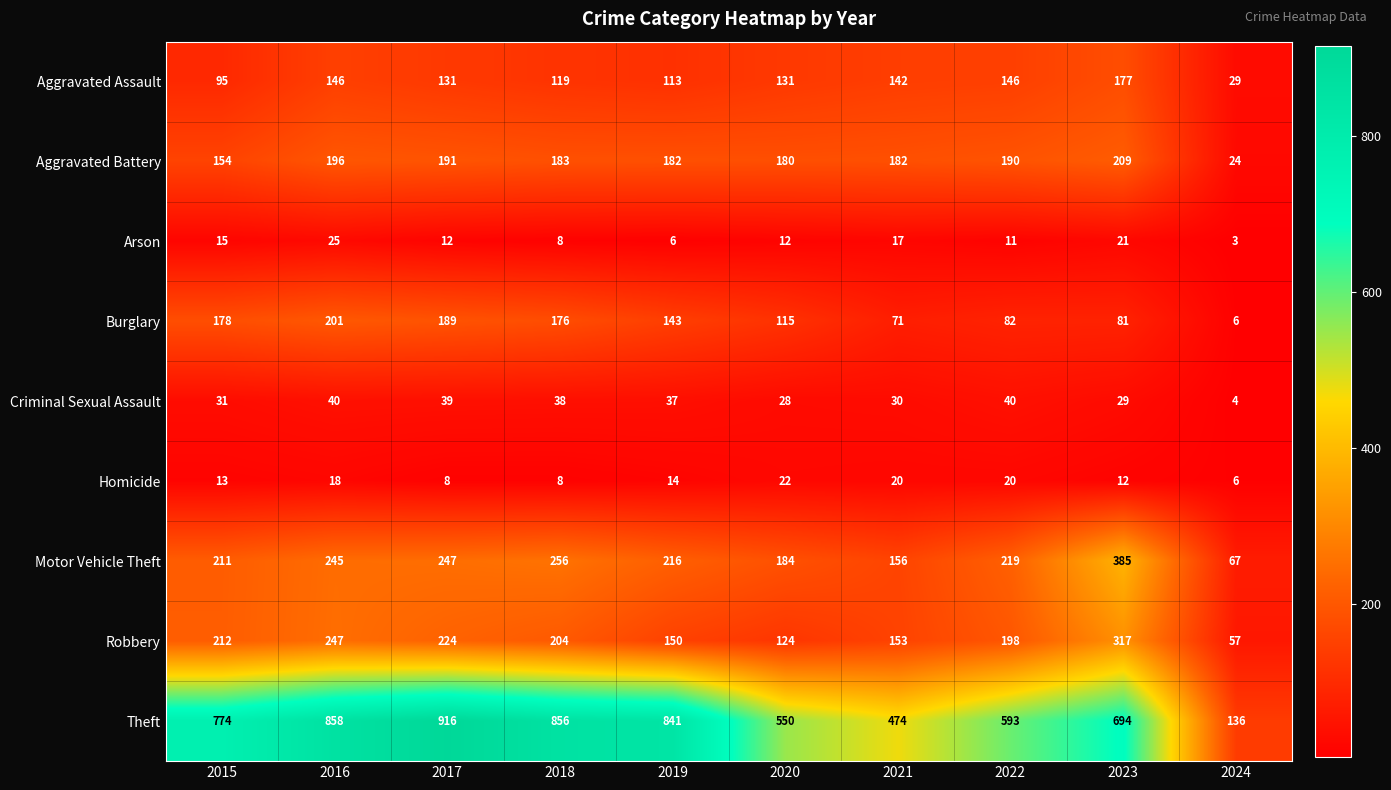

Which series has the largest total across all categories?

Theft